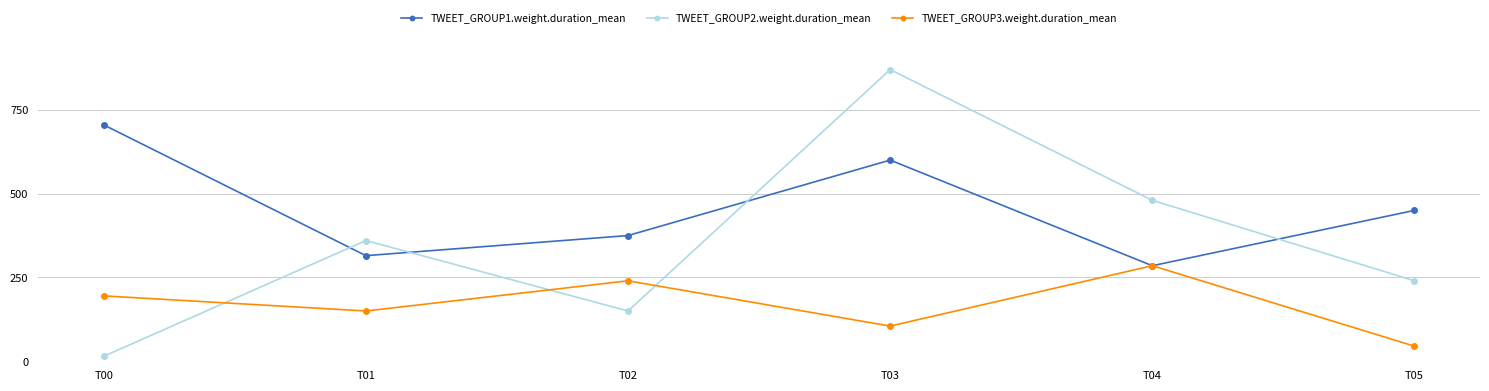

Reading left to right, list all the values displayed in this chart.

TWEET_GROUP1.weight.duration_mean: 705	315	375	600	285	450
TWEET_GROUP2.weight.duration_mean: 15	360	150	870	480	240
TWEET_GROUP3.weight.duration_mean: 195	150	240	105	285	45